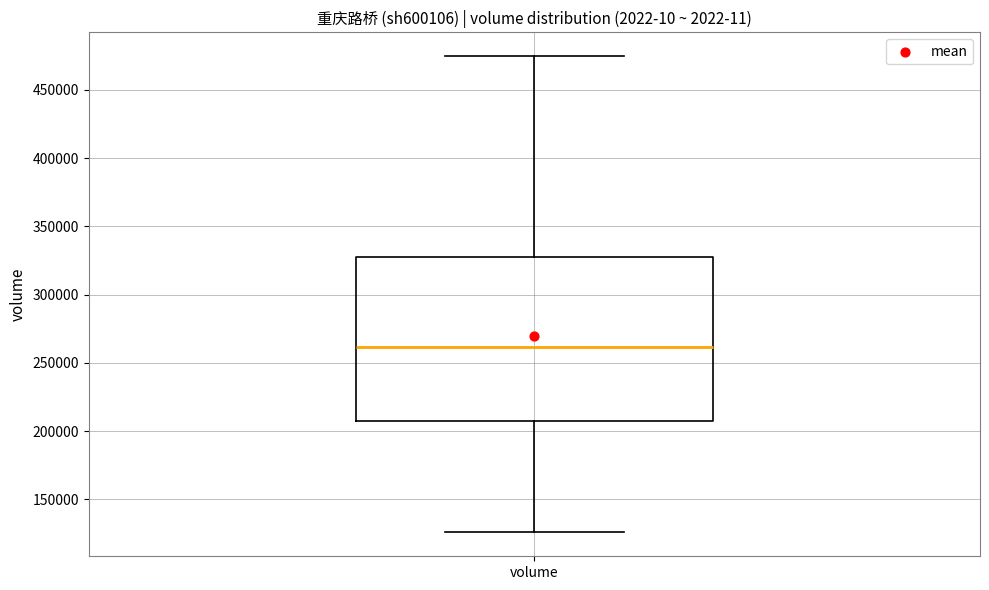

Transcribe this box plot: give where the median line is, the range the box spans, and where the two whiskers end, as read against the y-axis. The values are not printed on the chart, so give them approximately, as read against the axis.

median 260000, box 205000 to 325000, whiskers 125000 to 475000